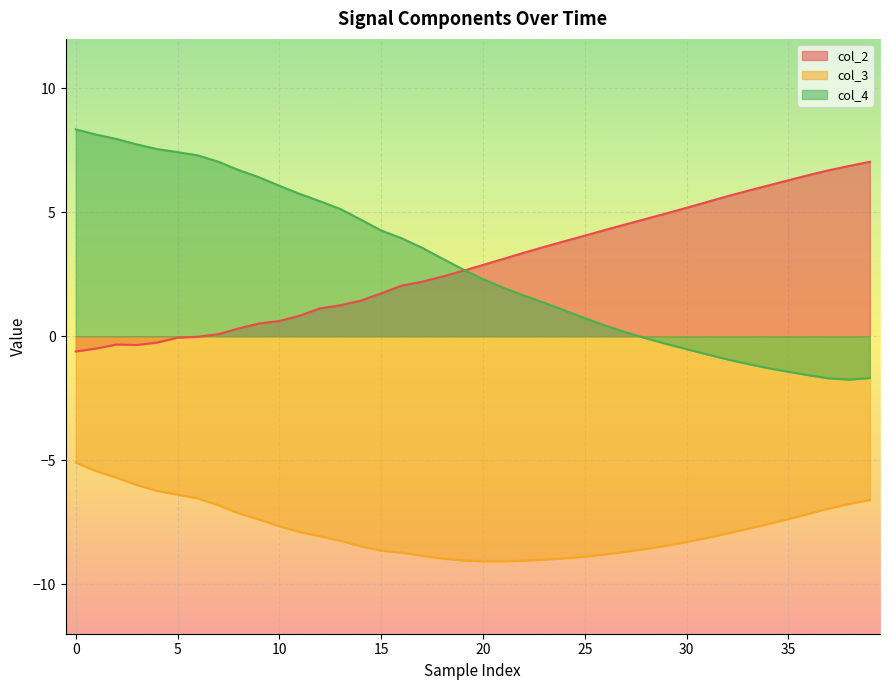

What is the average value of the col_4 series?

2.9